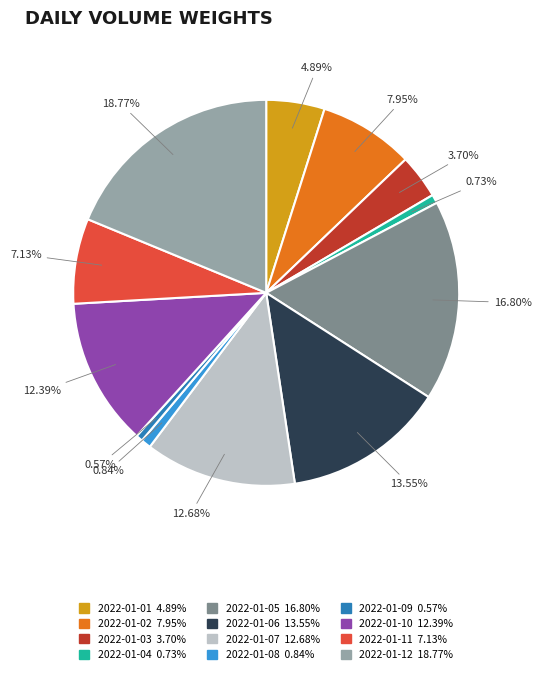

Is there a majority slice in this chart?

No